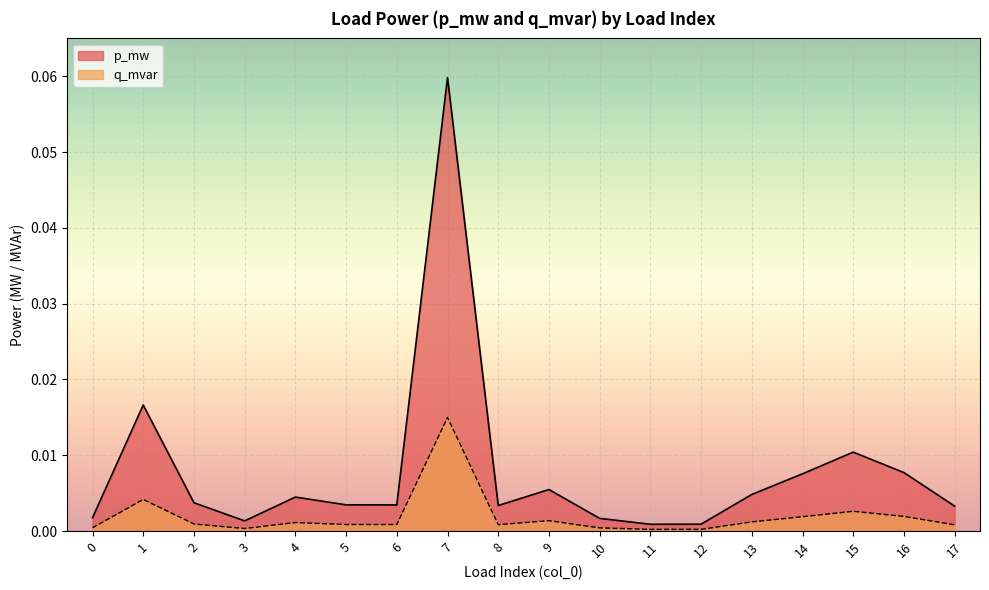

In q_mvar, how many points are lower than both neighbors (excluding endpoints)?

4